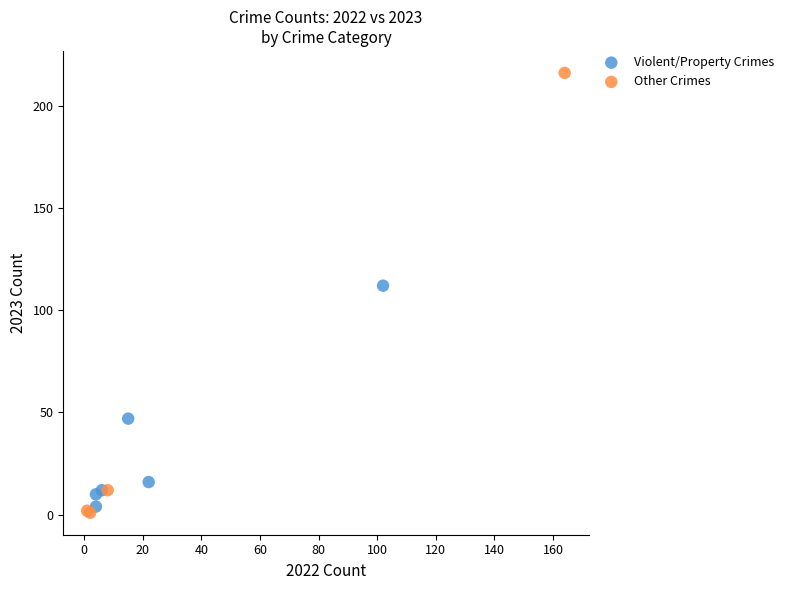

Which series has the largest Y range (max minus min)?

Other Crimes